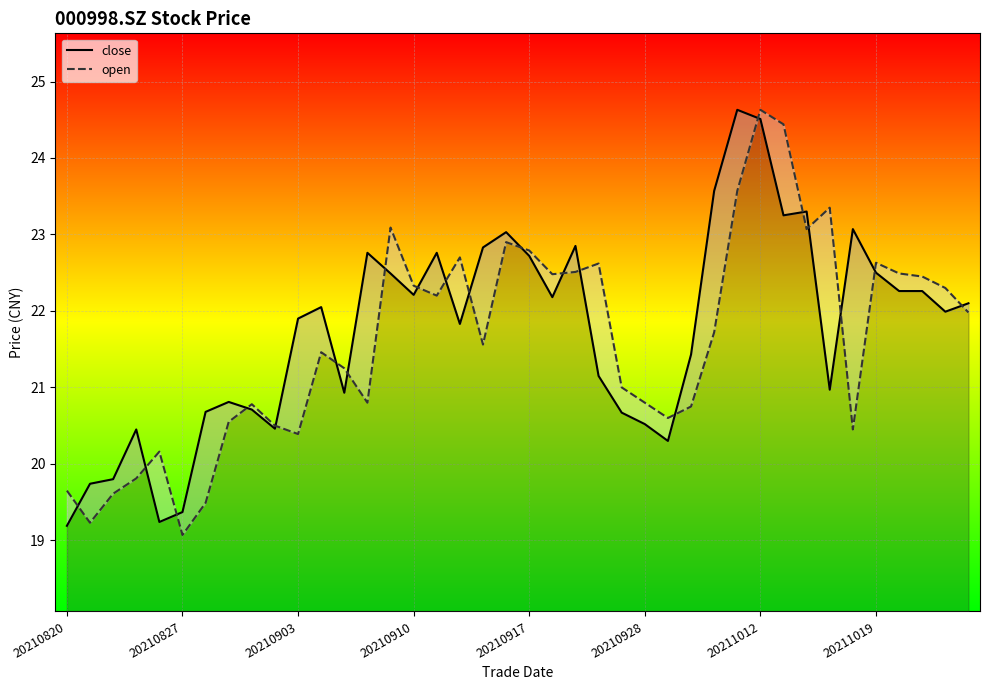

At 23, list the series in order from largest to smallest.

open, close